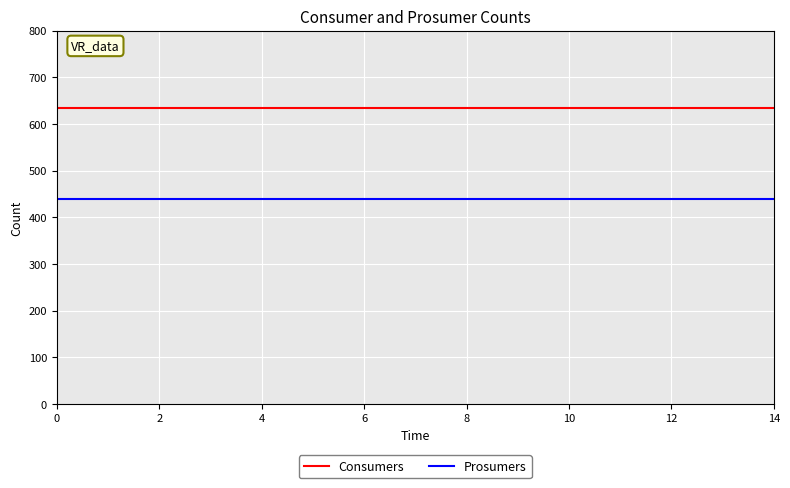

What is the sum of all Prosumers values?

6600